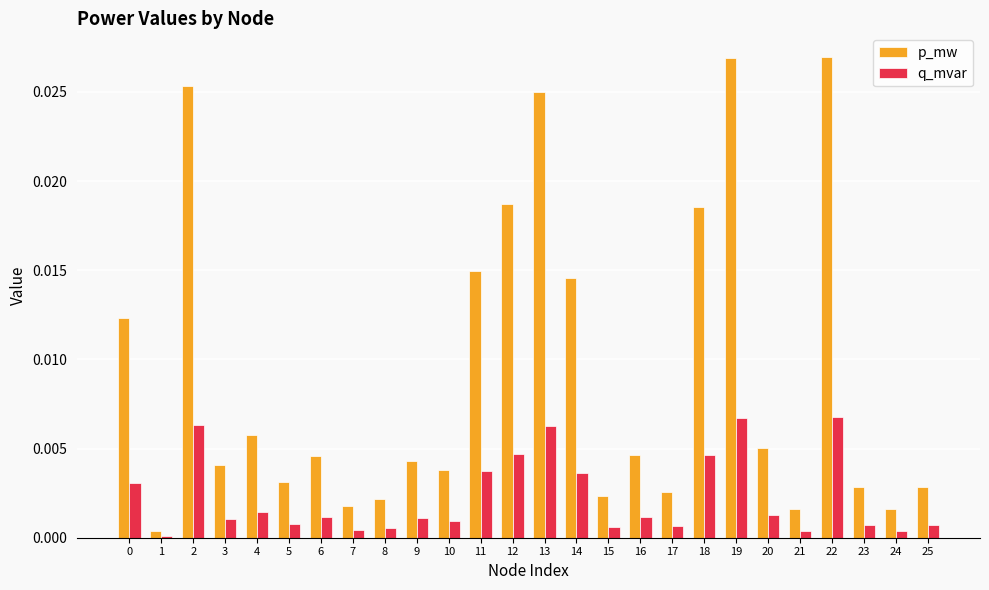

Which label corresponds to the smallest value in the chart?

1